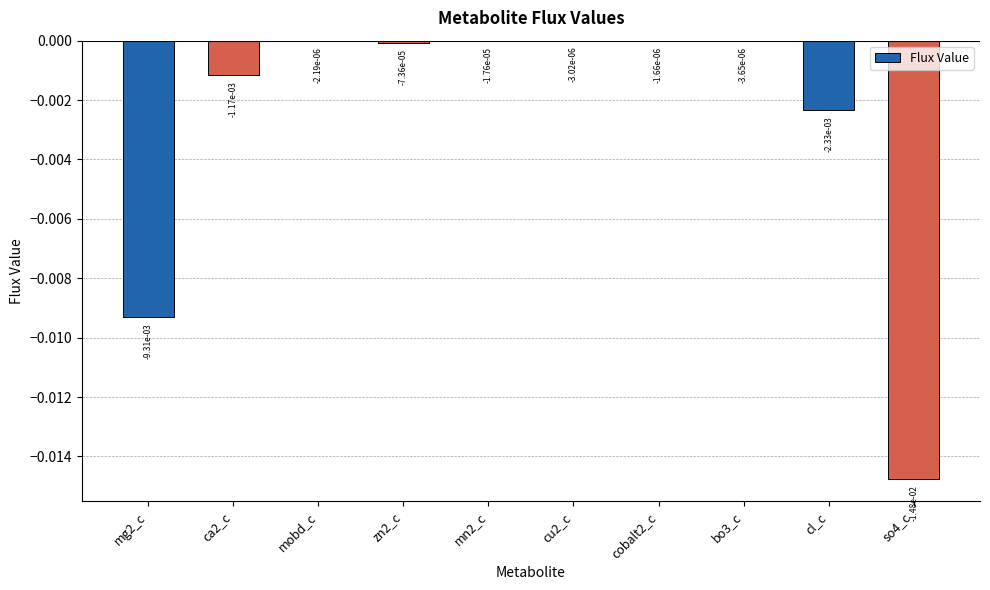

Which has a higher value, so4_c or zn2_c?

zn2_c